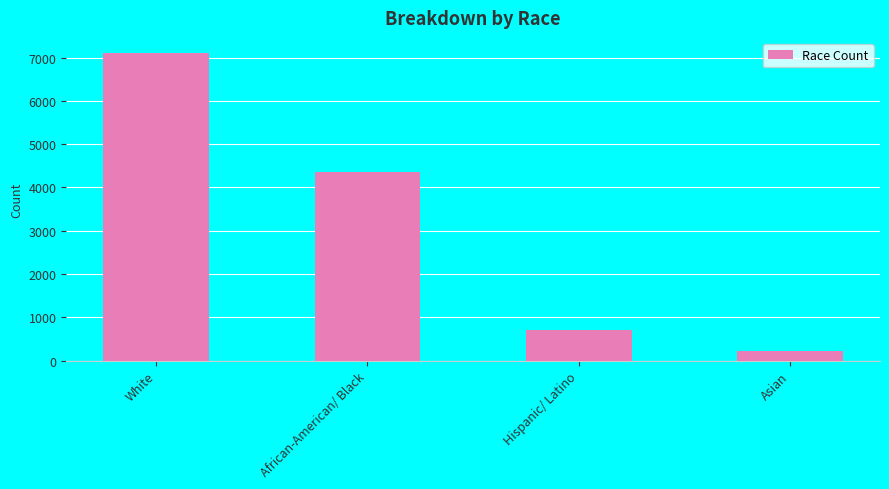

What is the label of the 3rd bar from the left?

Hispanic/ Latino